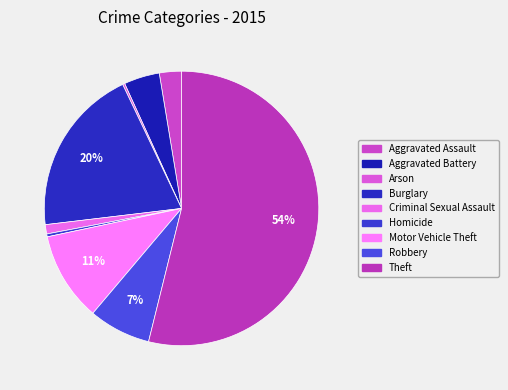

To the nearest percent, what portion does Aggravated Assault represent?

3%